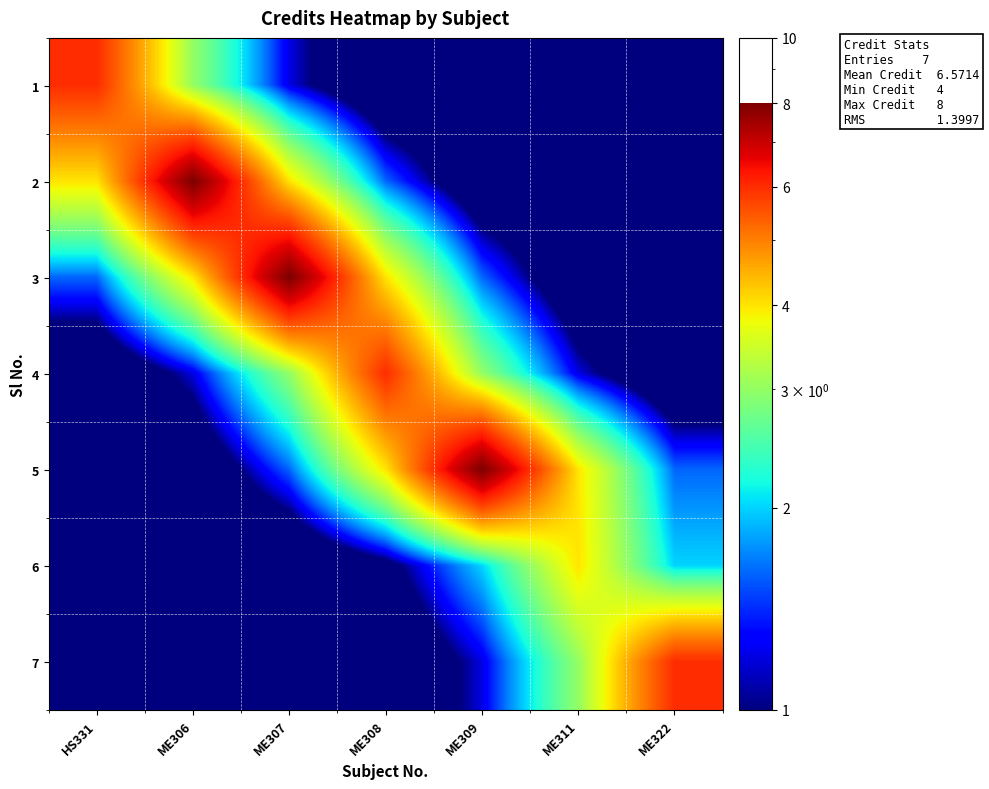

What is the difference between the highest and lowest values at ME309?

7.7